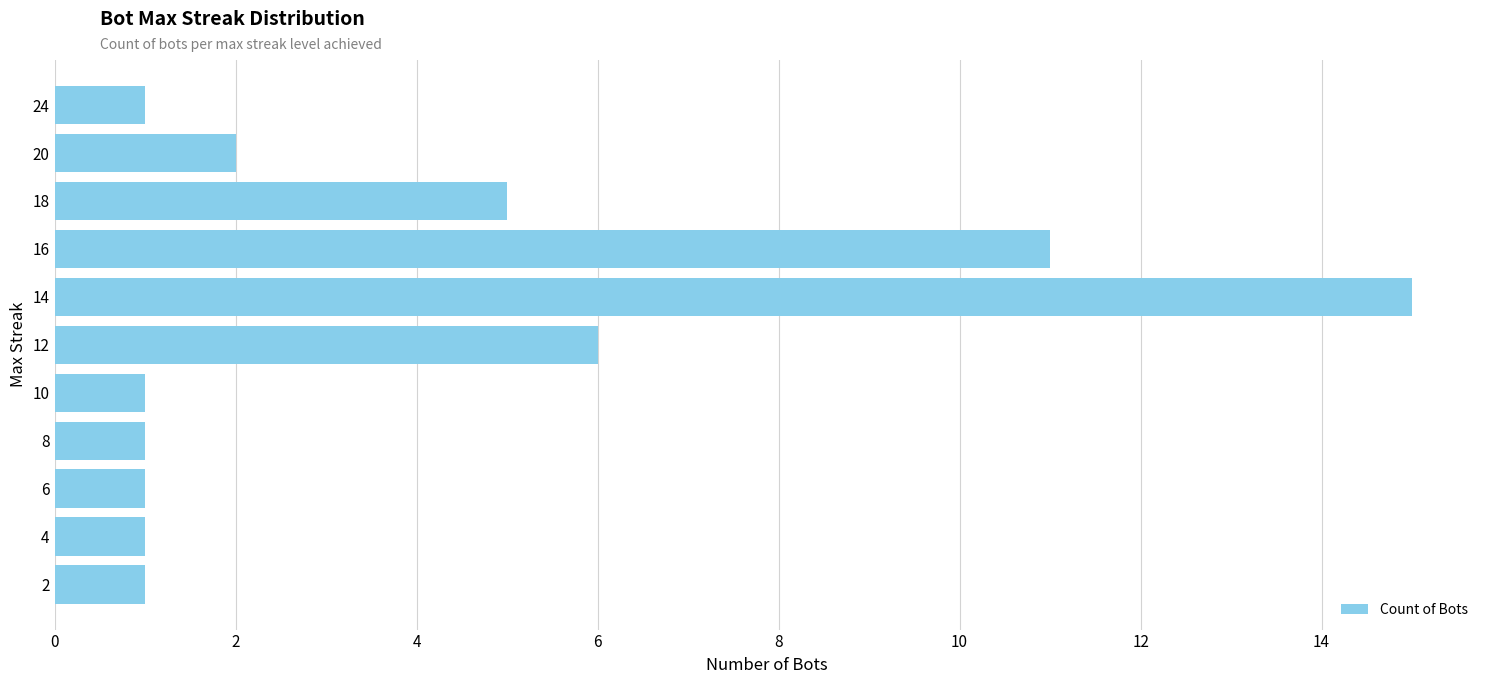

How many categories are shown in the chart?

11